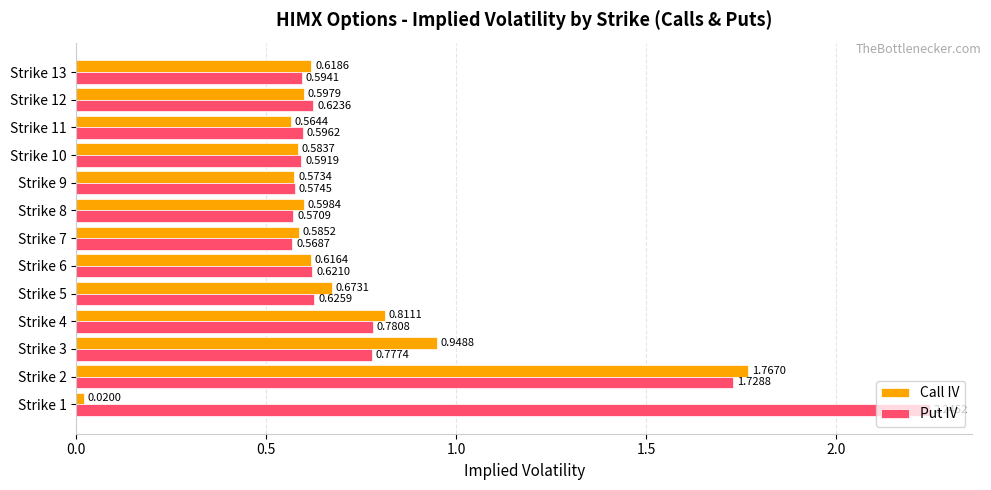

What is the difference between the second highest and second lowest values in the Put IV series?

1.2